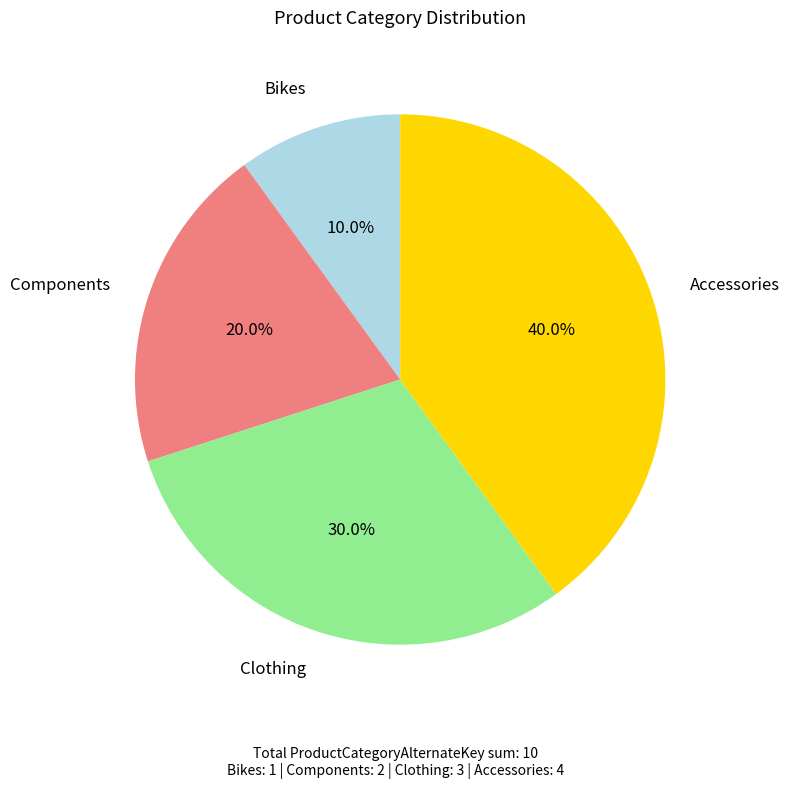

Does any single category account for the majority?

No